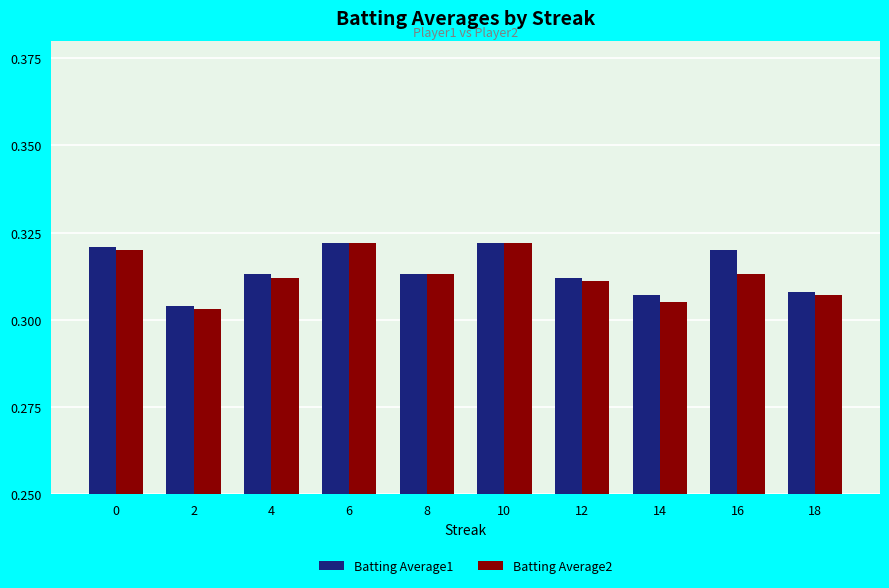

The value of Batting Average2 at 14 is 0.5. True or false?

False